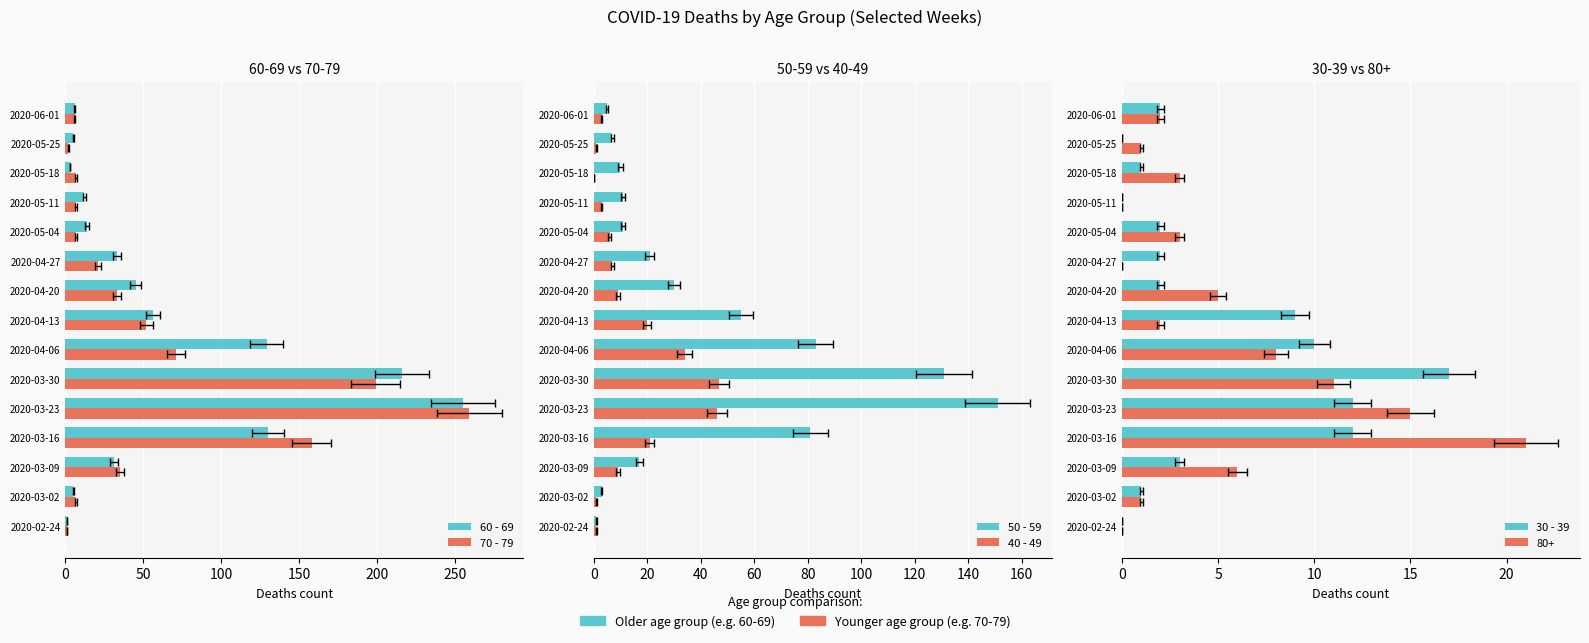

Between 2020-04-20 and 2020-05-04, which series saw the biggest shift?

60 - 69